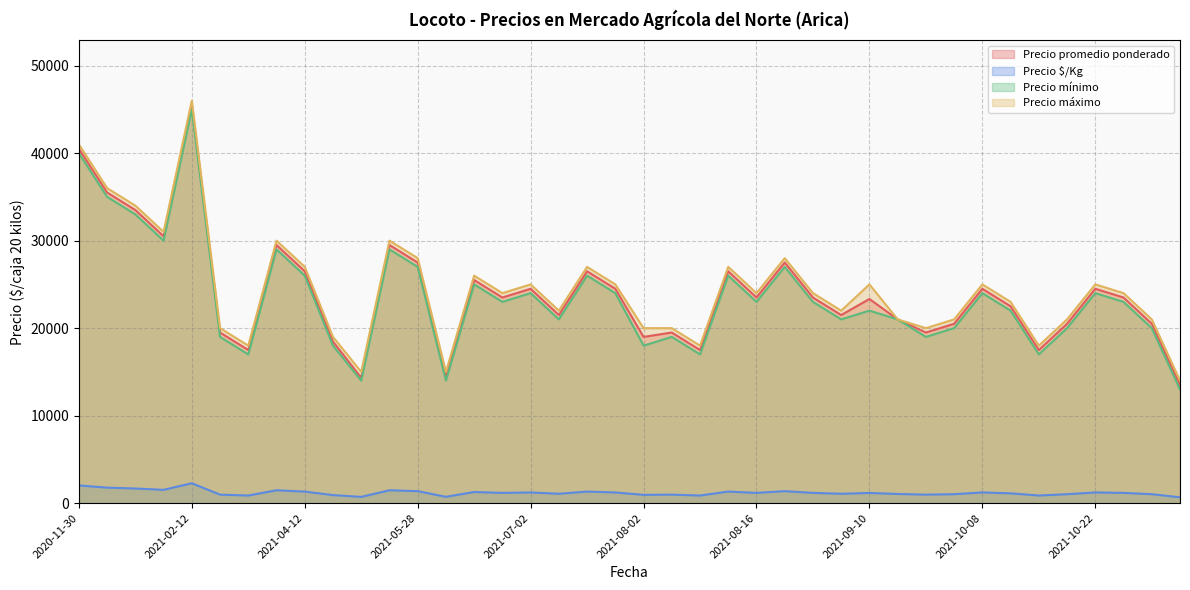

At which category does Precio promedio ponderado reach its first local peak?

2021-02-12